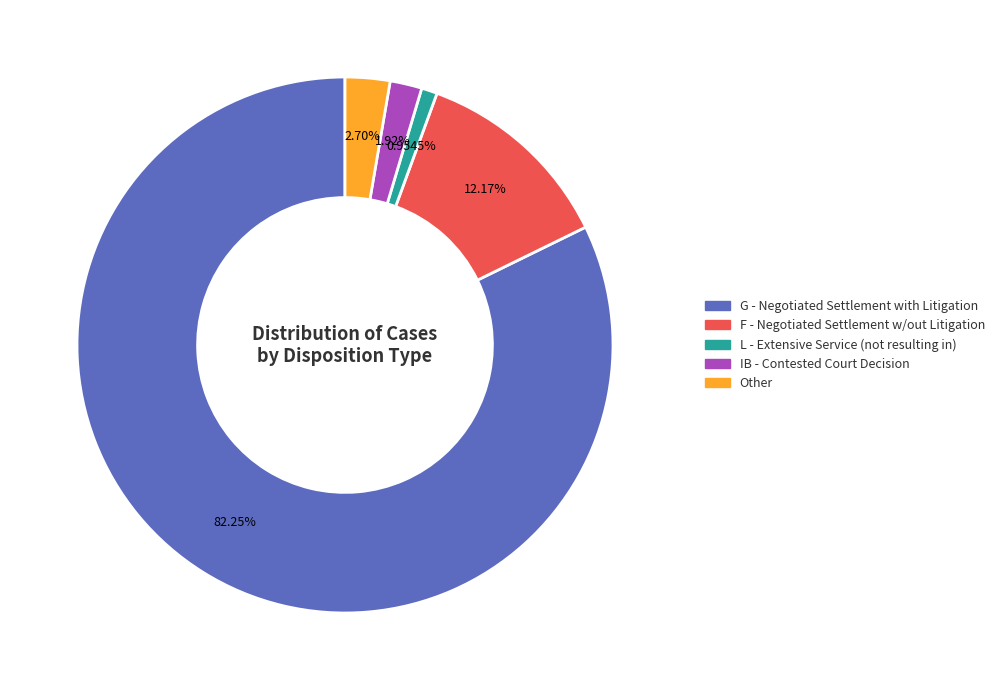

To the nearest percent, what is the difference between the F - Negotiated Settlement w/out Litigation and Other slice percentages?

9%